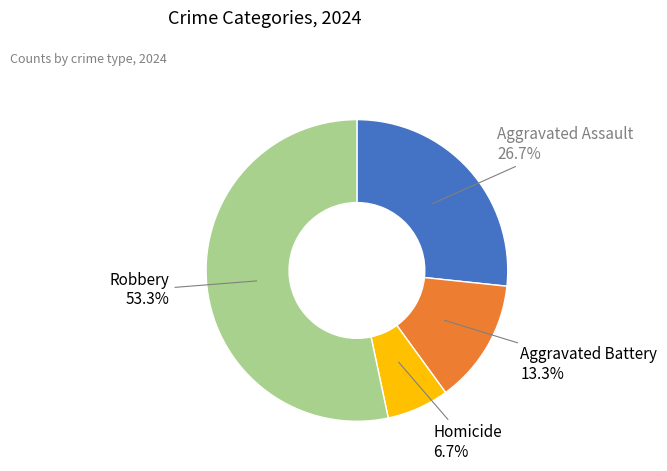

Is there any slice that represents more than half of the pie?

Yes